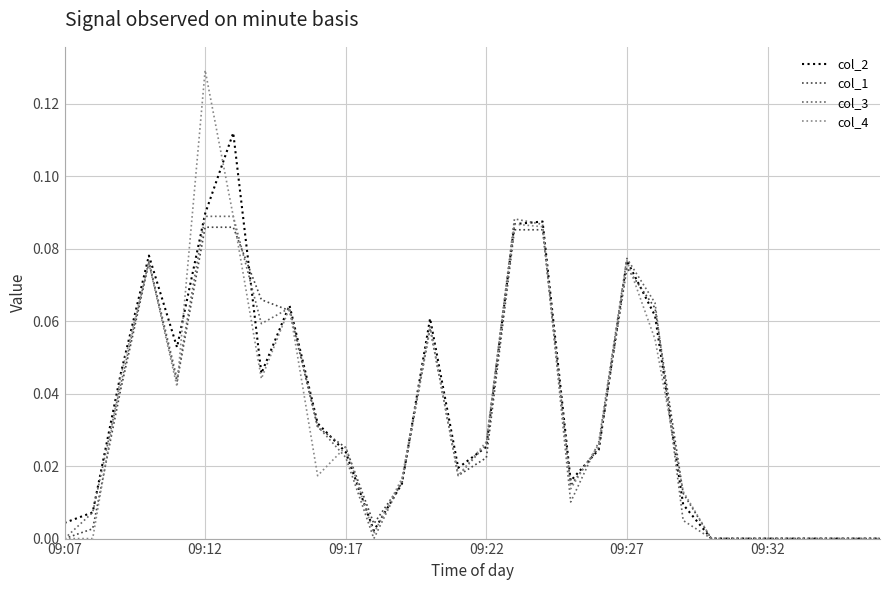

Which series has the largest range (max minus min)?

col_4